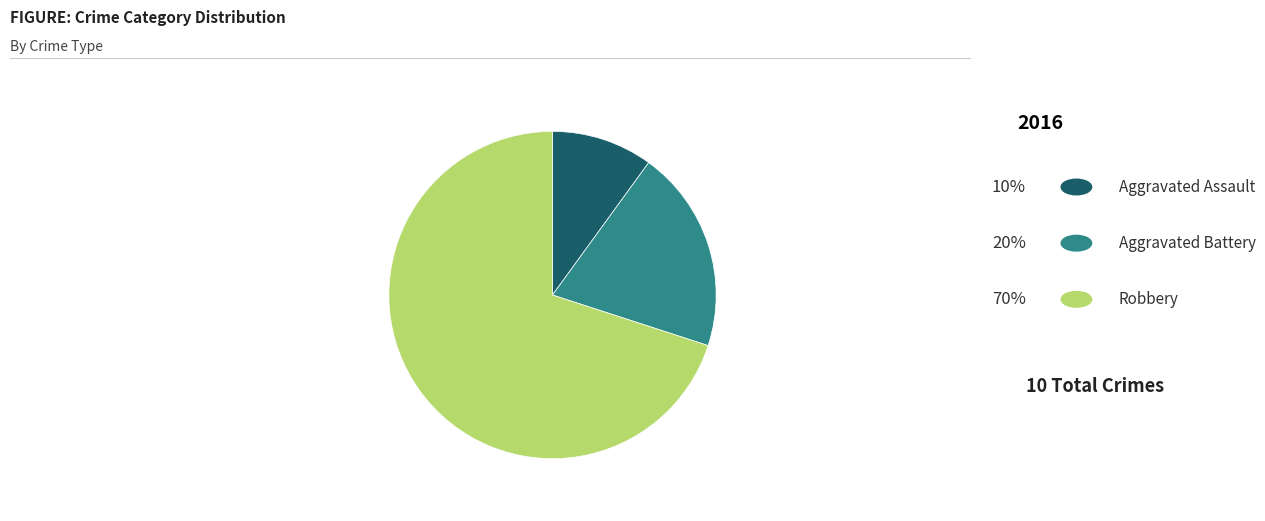

Is there a majority slice in this chart?

Yes